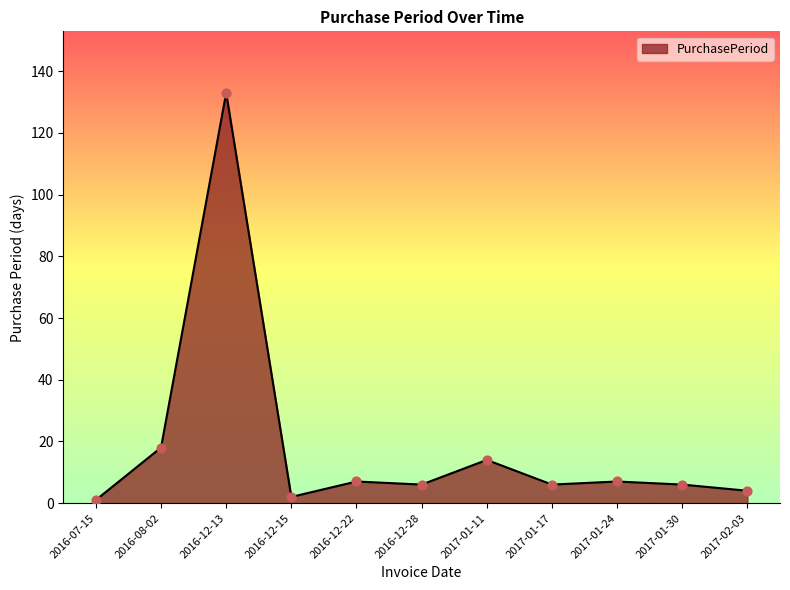

What is the change in value from 2016-12-22 to 2017-01-11?

+7